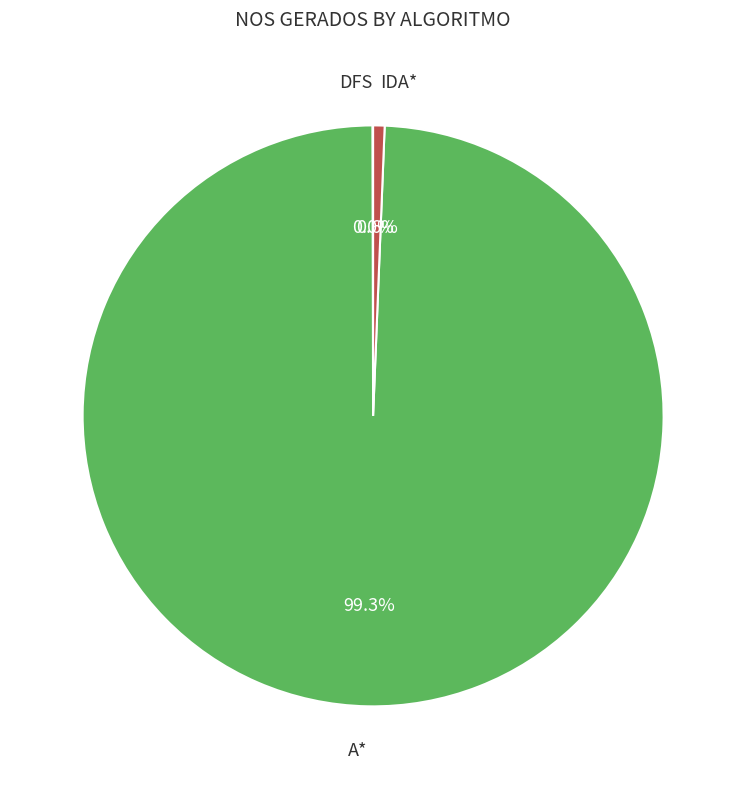

Is there a majority slice in this chart?

Yes